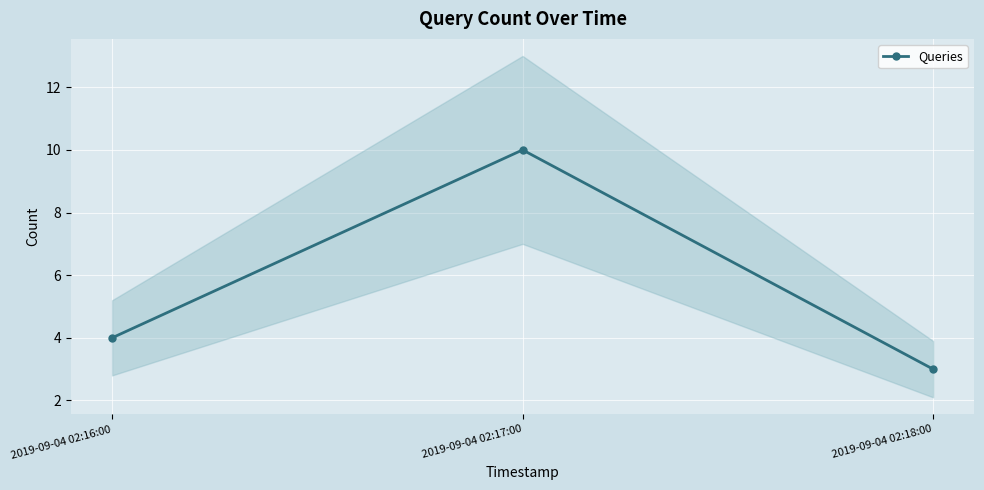

How many data points does each series have?

3